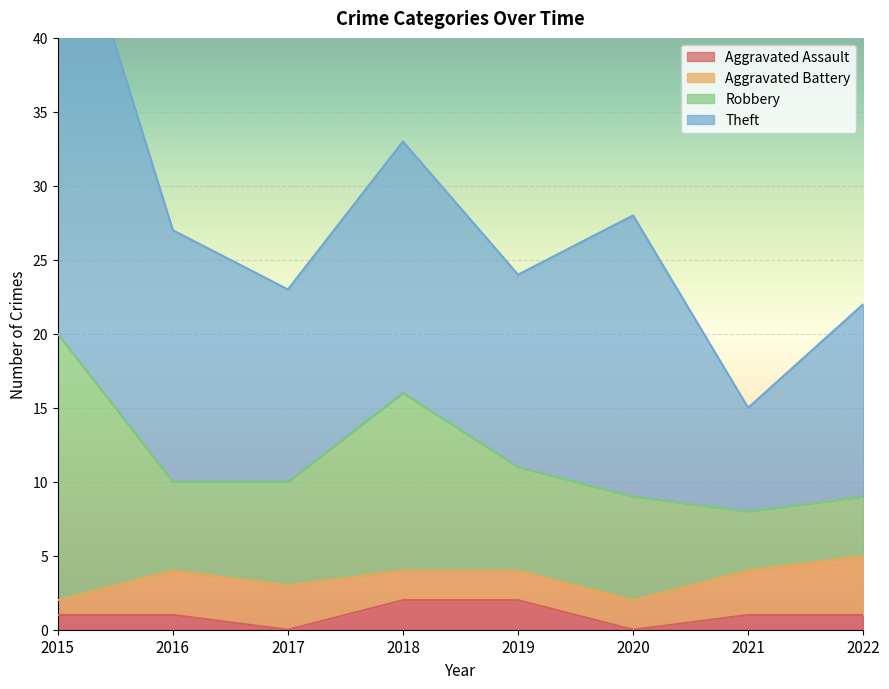

At which category does the chart reach its minimum across all series?

2017